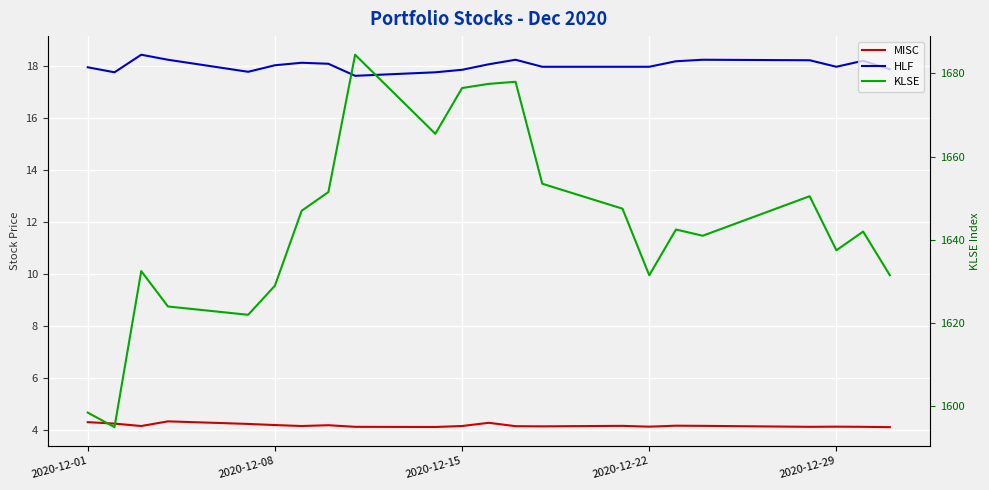

What is the average value of the KLSE series?

1643.6